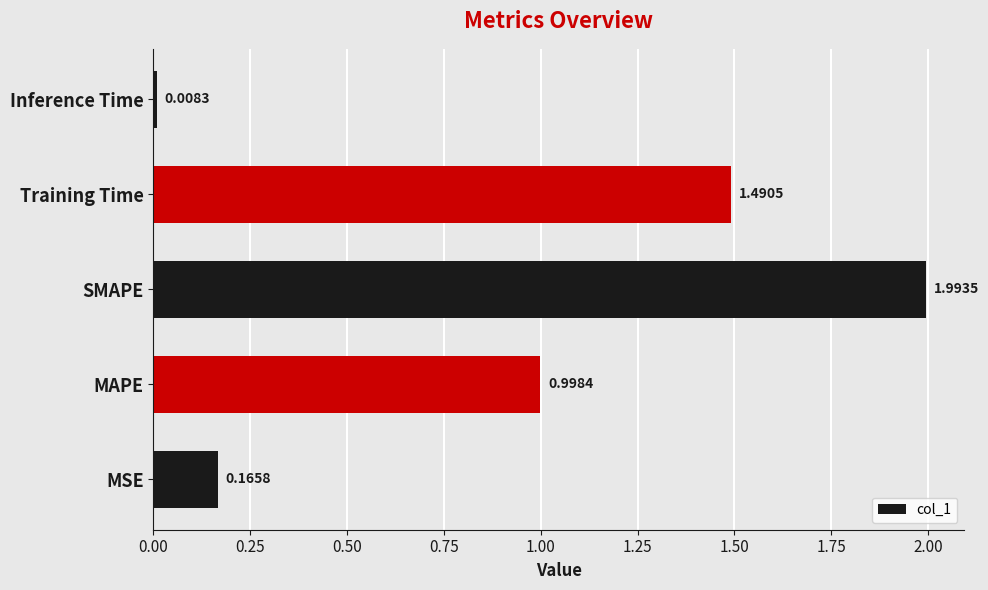

What is the difference between the maximum and minimum values?

2.0